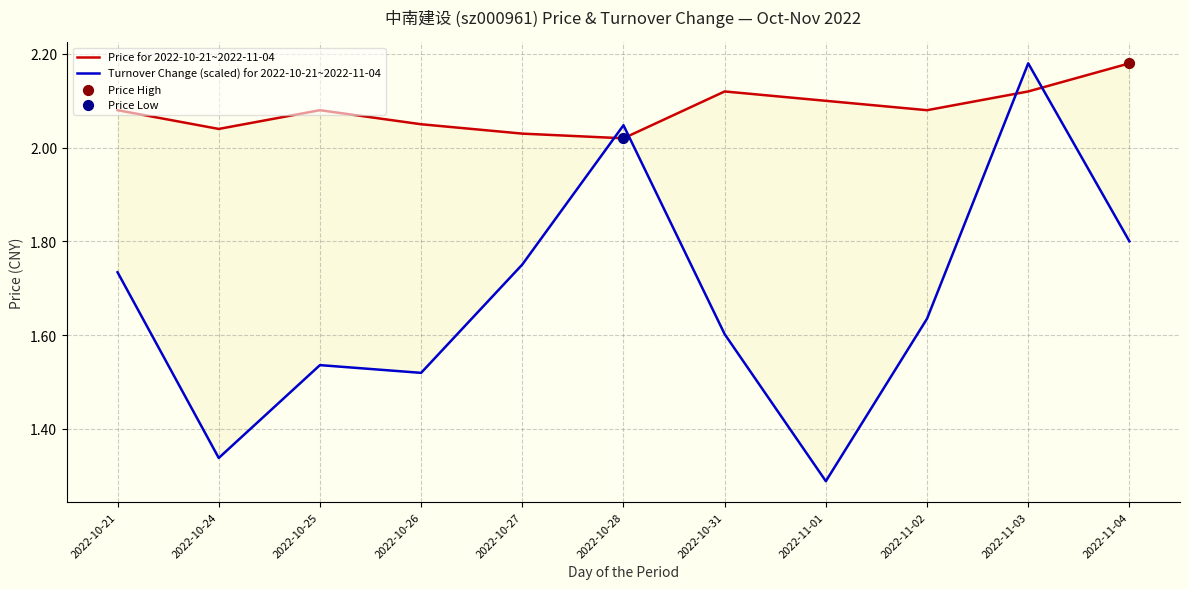

Which series has the largest Y range (max minus min)?

Turnover Change (scaled) for 2022-10-21~2022-11-04